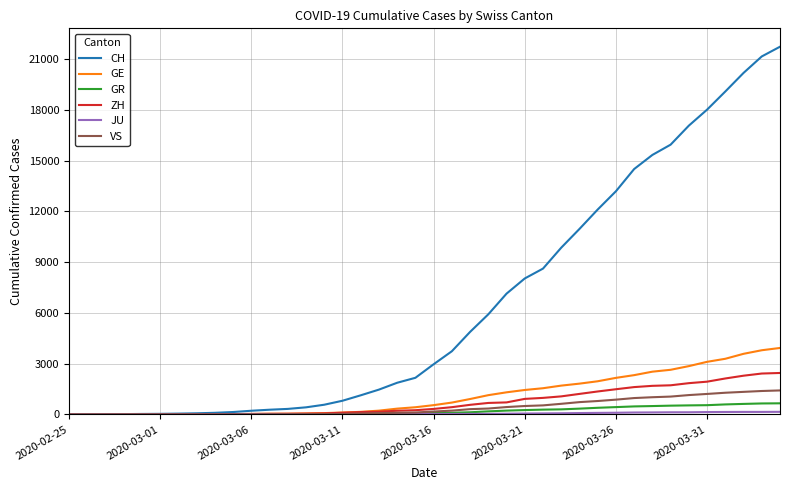

Which series ends up on top after the final intersection of GR and GE?

GE